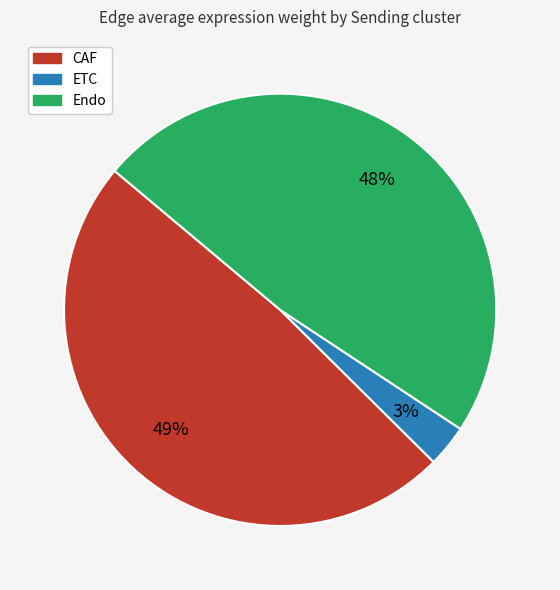

Is the sum of CAF and Endo greater than half?

Yes